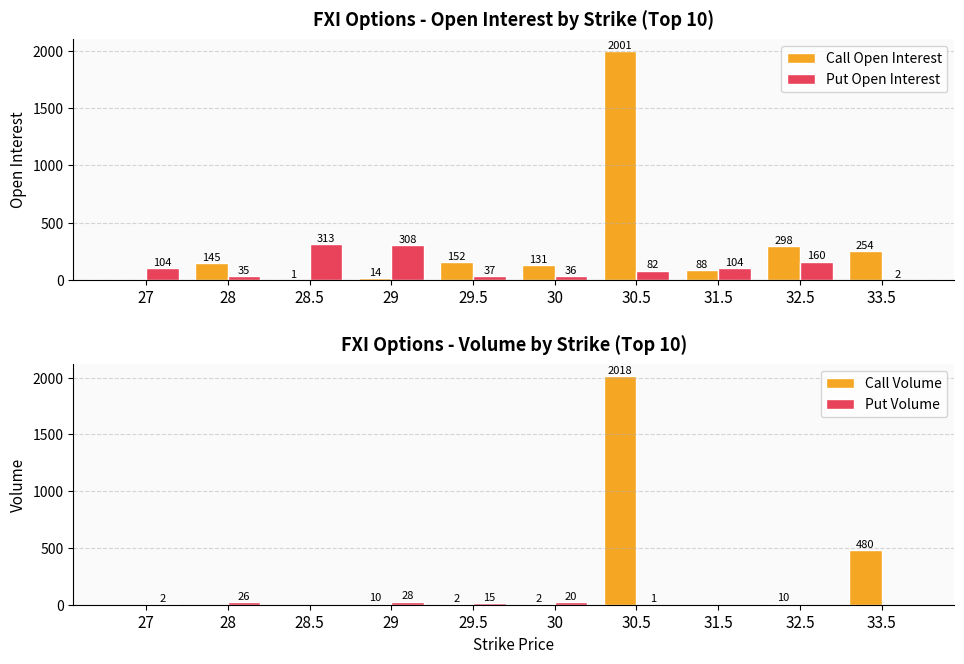

Rank the series by their average value, from lowest to highest.

Put Volume, Put Open Interest, Call Volume, Call Open Interest